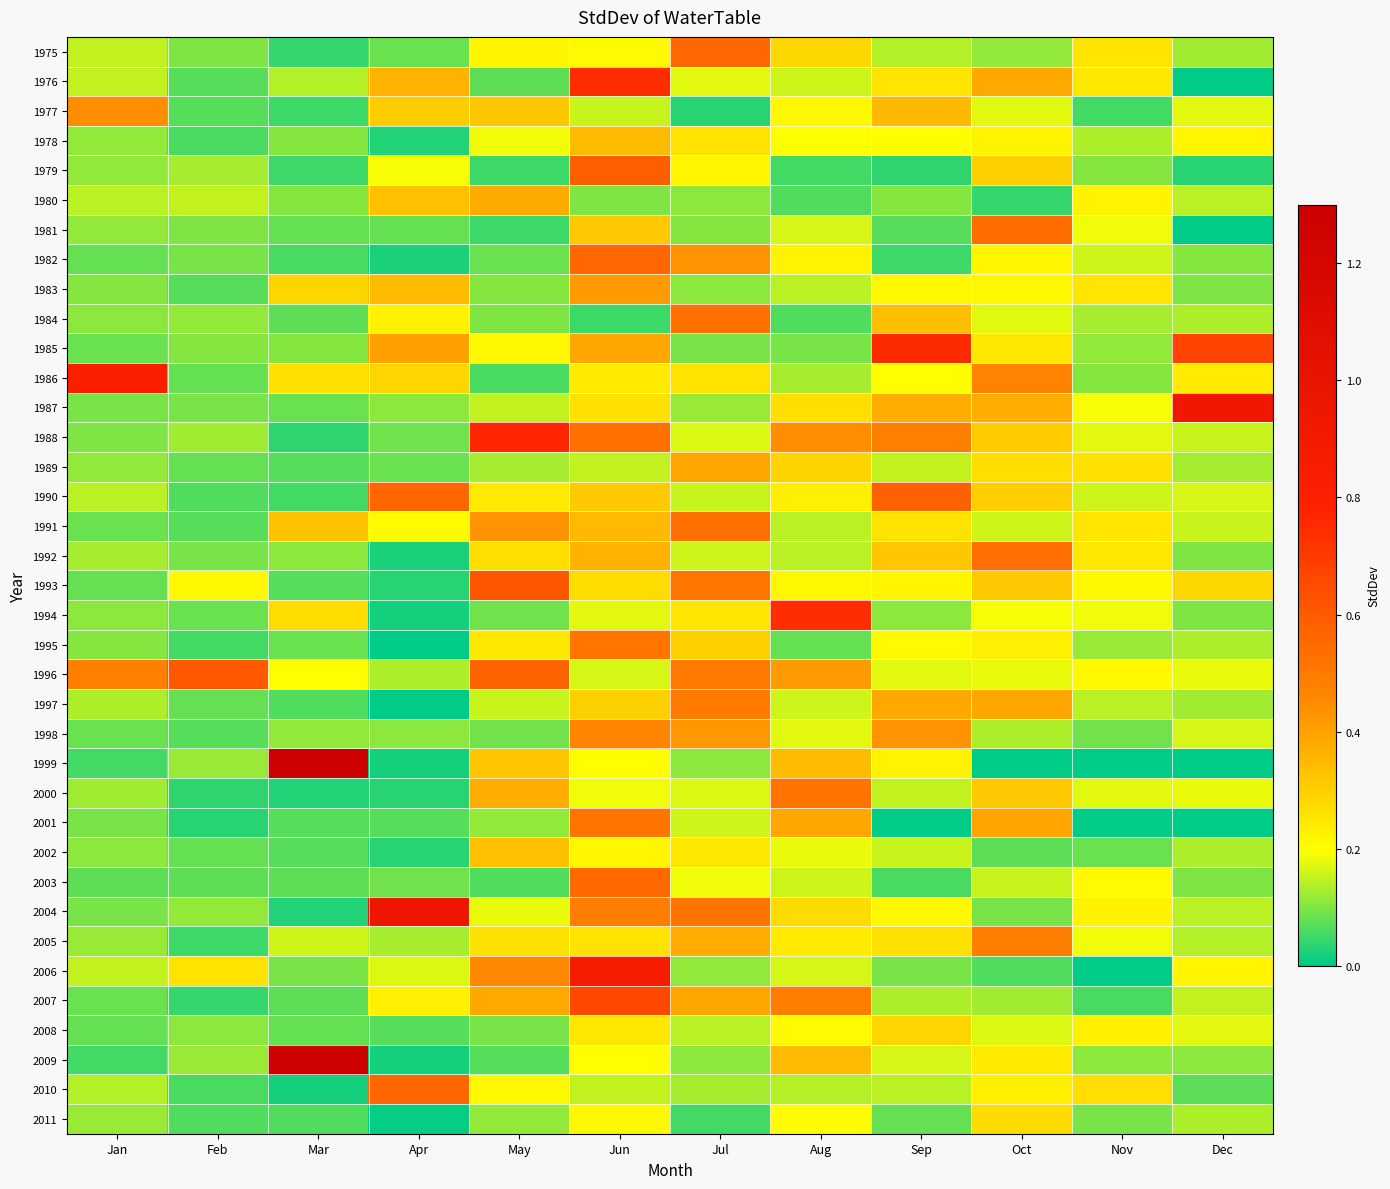

At how many categories does at least one series exceed 0?

12